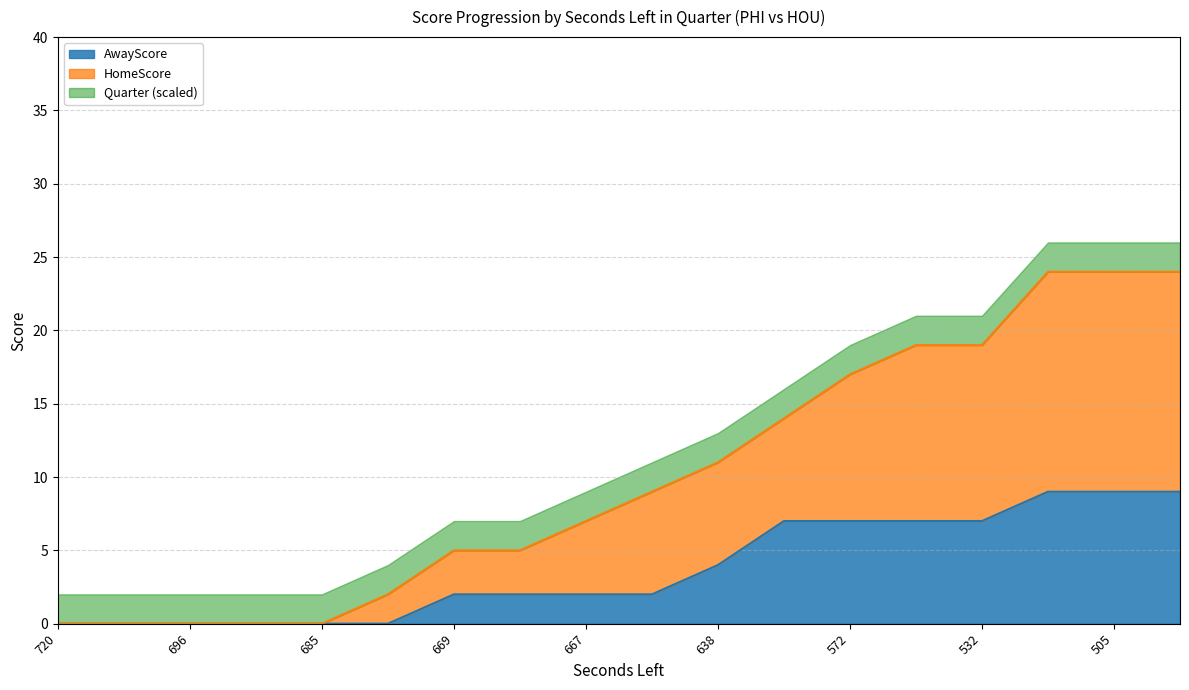

What are all the series names shown in the legend?

AwayScore, HomeScore, Quarter (scaled)